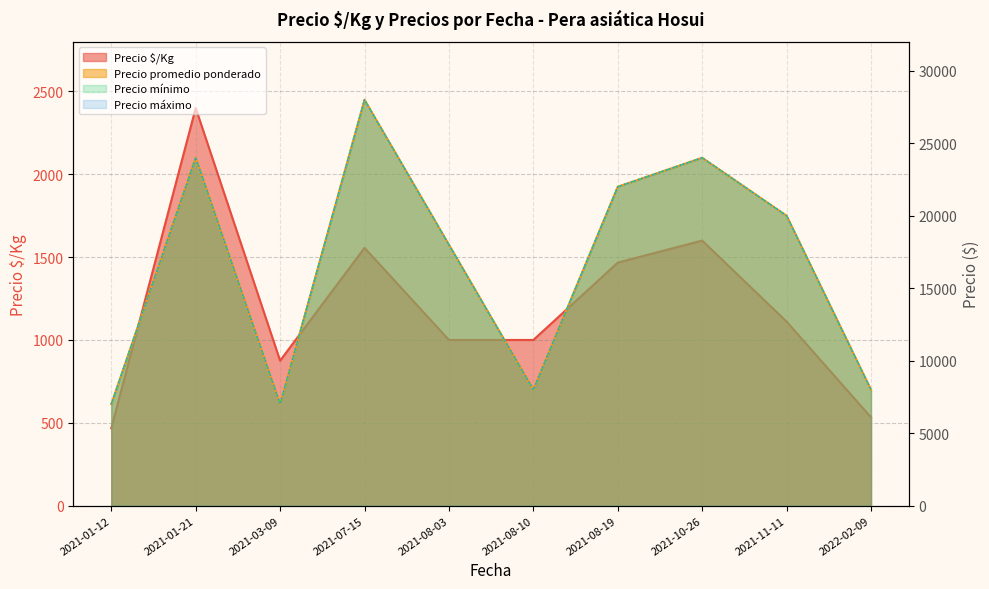

What is the difference between the maximum and minimum values in the Precio promedio ponderado series?

21000